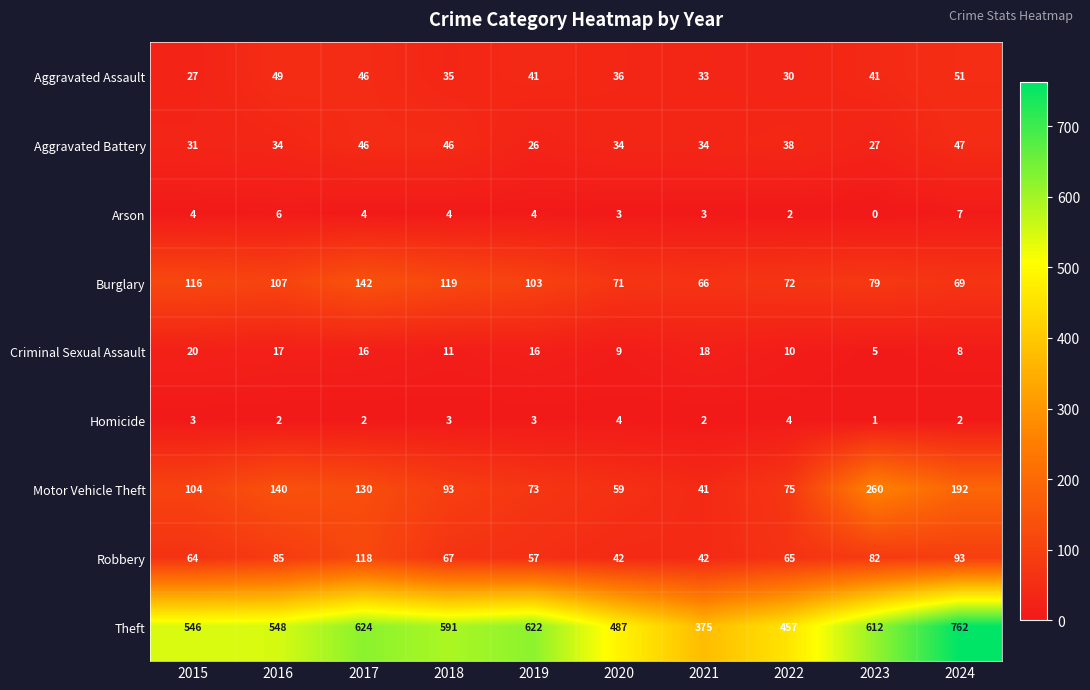

What is the spread (max minus min) of values at 2024?

760